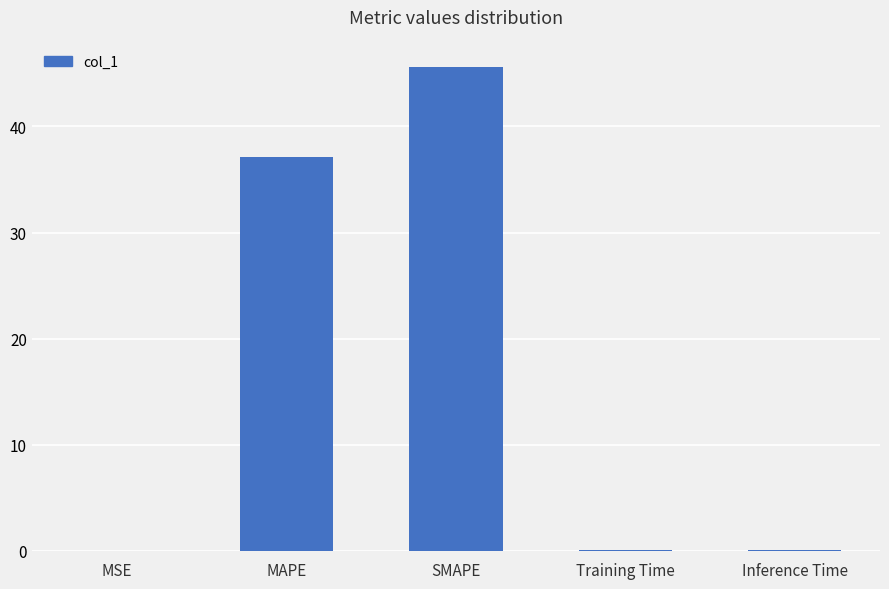

Which has a higher value, Inference Time or SMAPE?

SMAPE